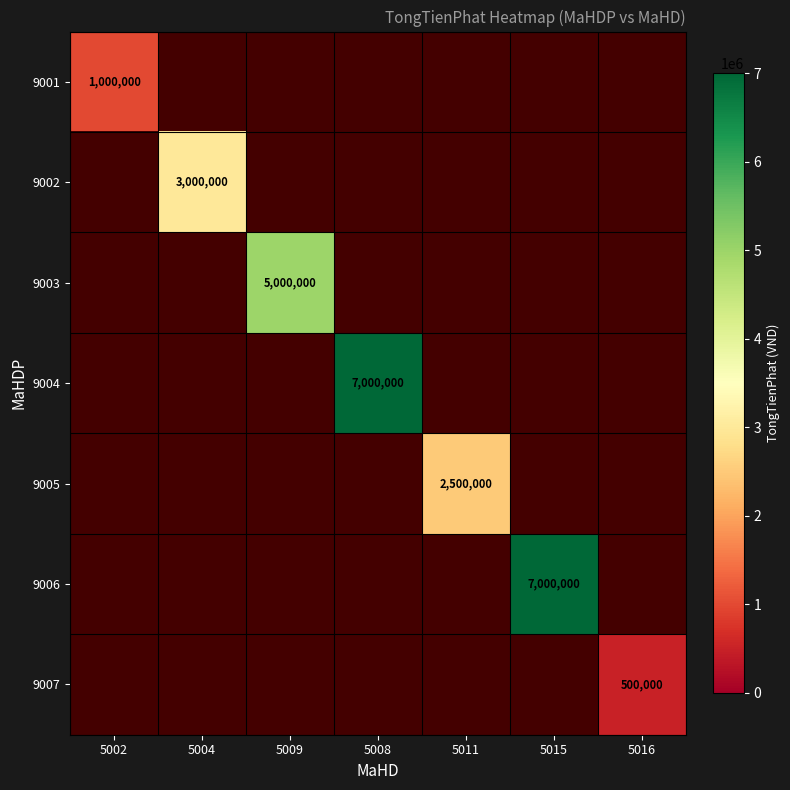

Between 5002 and 5004, which is larger?

5004